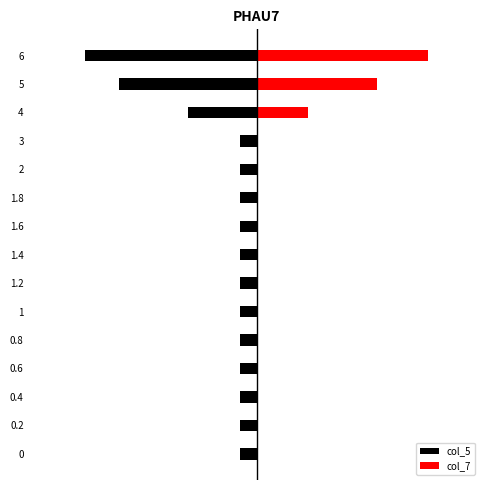

What are all the series names shown in the legend?

col_5, col_7